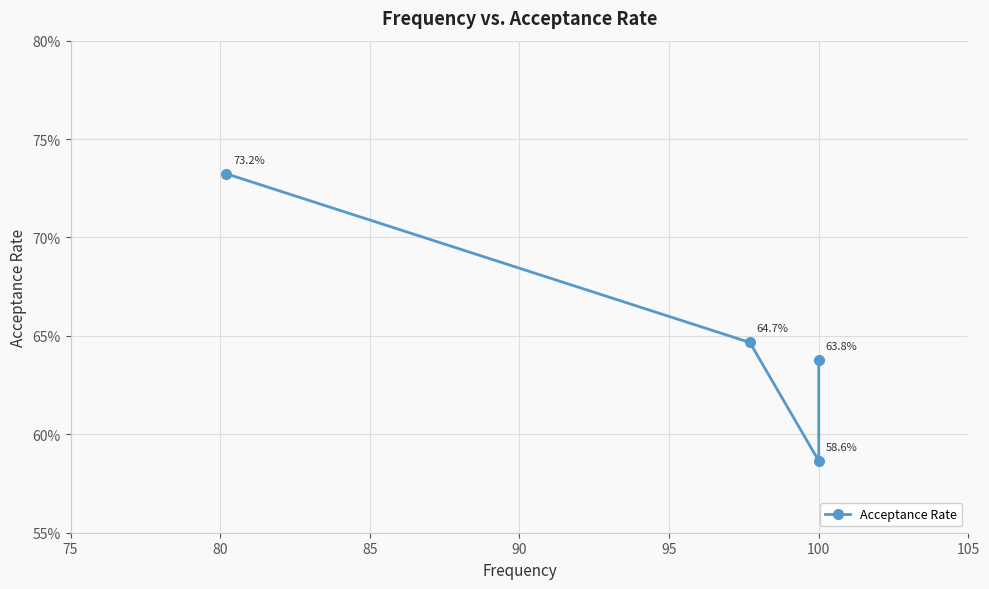

Count the number of data series in this chart.

1